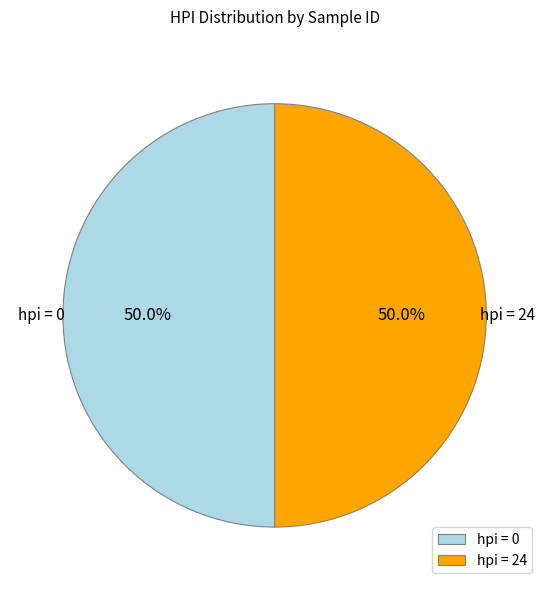

Approximately how many times larger is the value at hpi = 24 compared to hpi = 0?

1.0